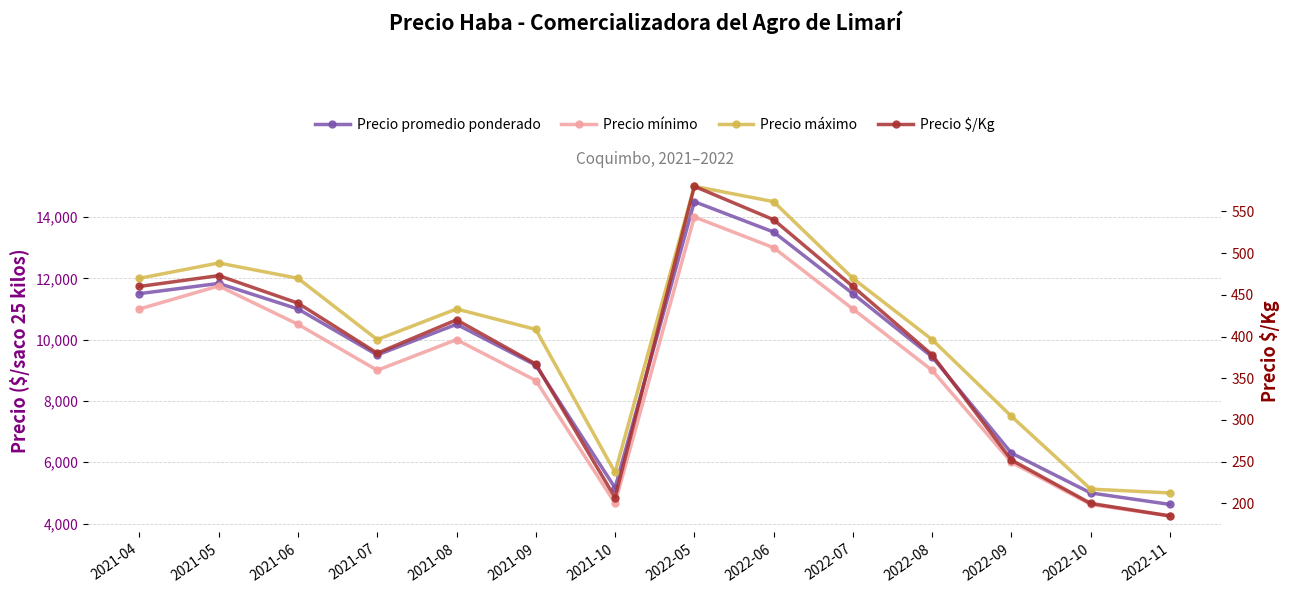

What is the minimum value shown in the chart?

185